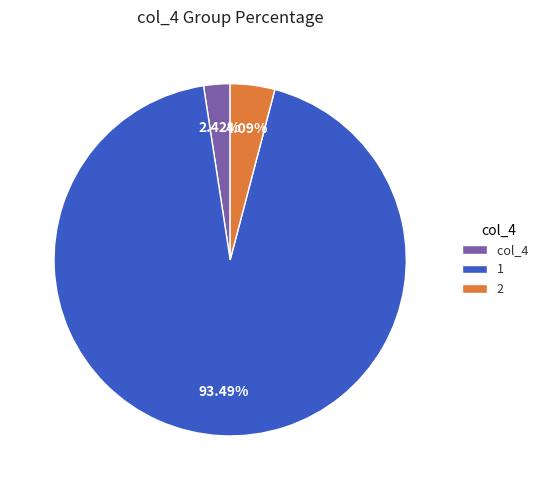

Is the sum of 1 and 2 greater than half?

Yes